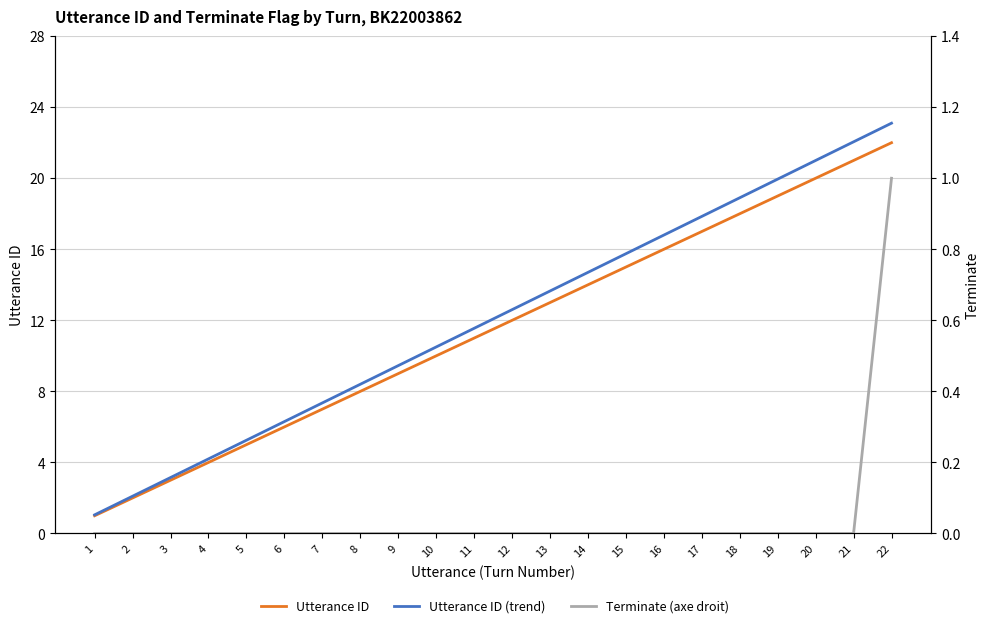

What is the total value across all series at 21?

43.0